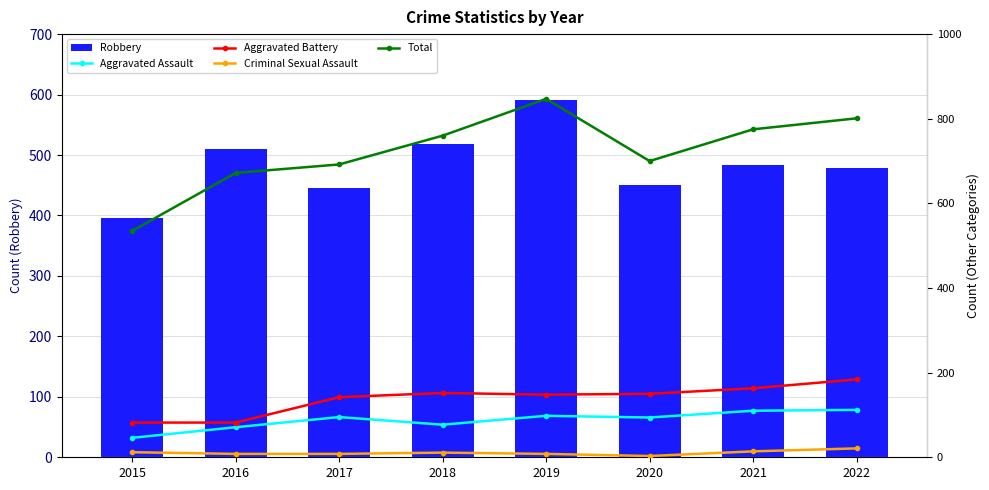

At which label does Criminal Sexual Assault first exceed 11?

2015